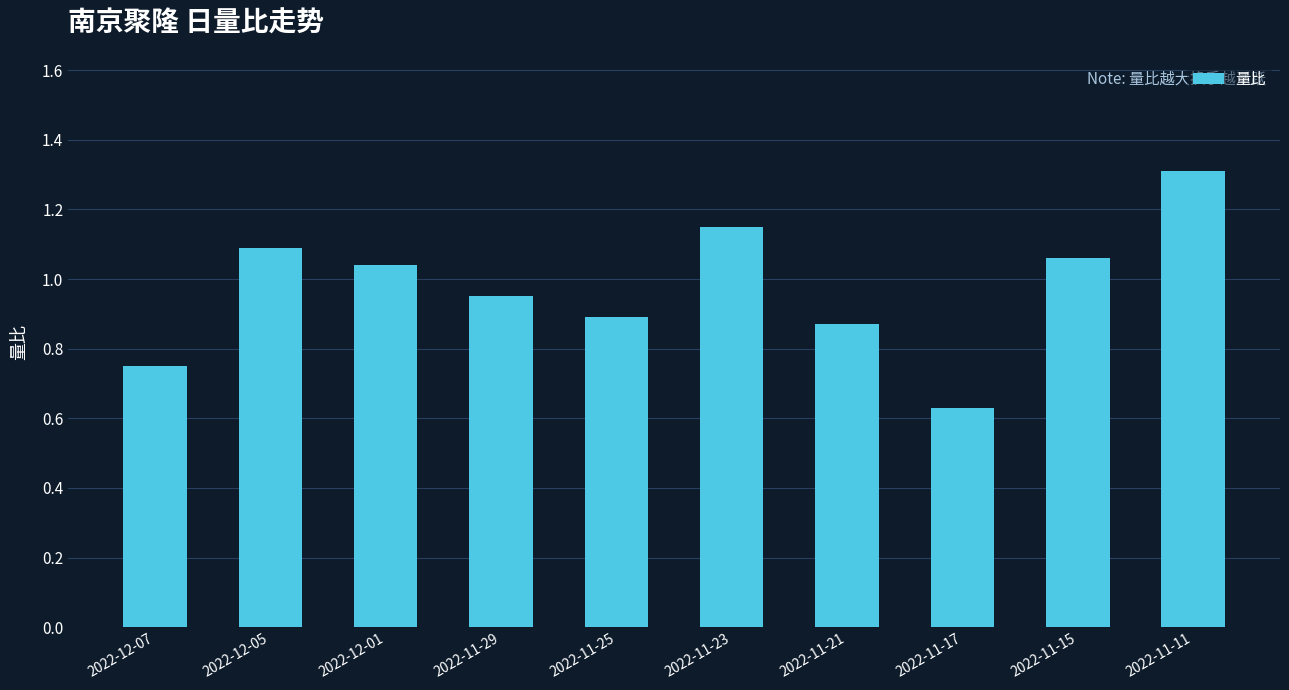

What position from the left is 2022-11-15?

9